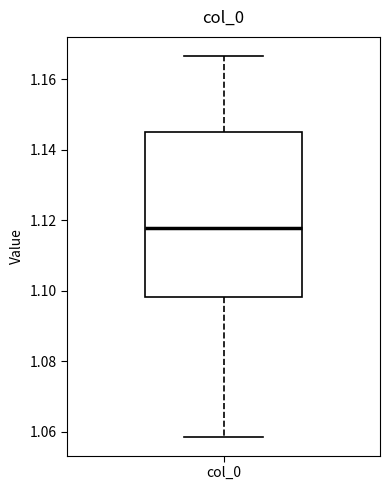

Transcribe this box plot: give where the median line is, the range the box spans, and where the two whiskers end, as read against the y-axis. The values are not printed on the chart, so give them approximately, as read against the axis.

median 1.118, box 1.098 to 1.146, whiskers 1.058 to 1.166